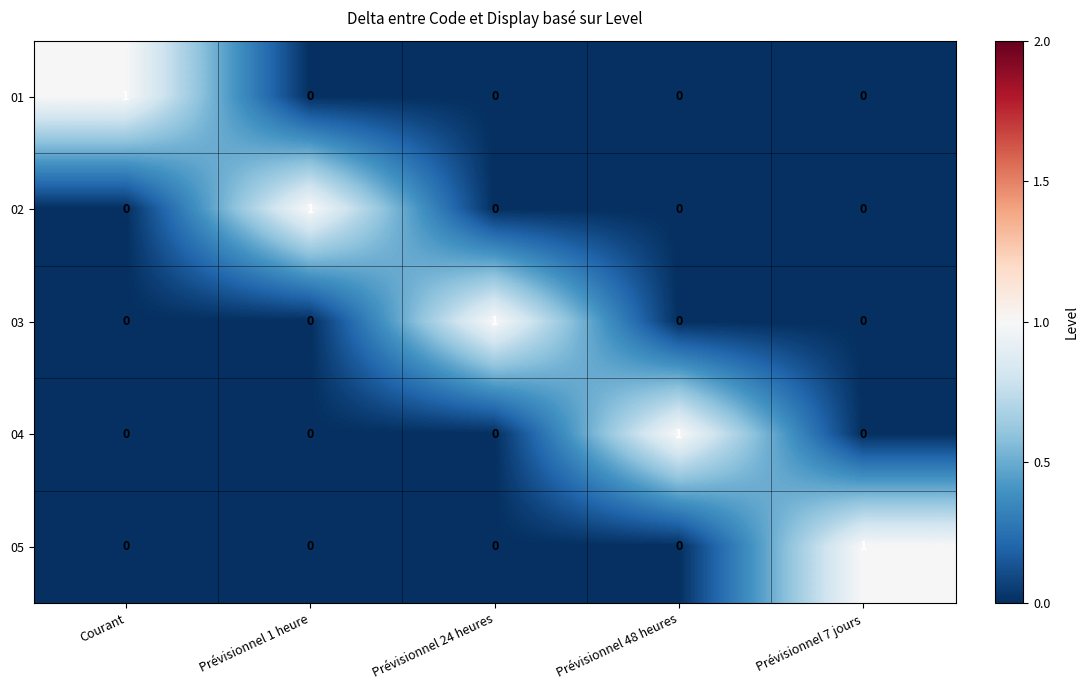

The 02 series shows 0 at Prévisionnel 7 jours. True or false?

True